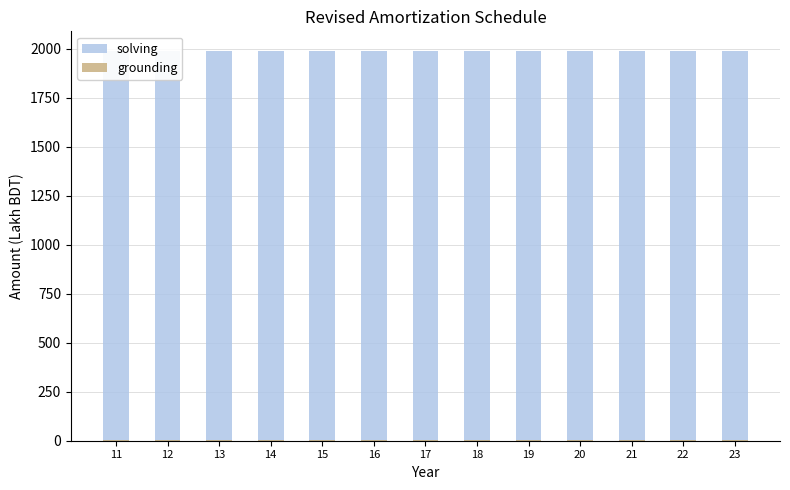

Which category has the lowest value across all series?

23